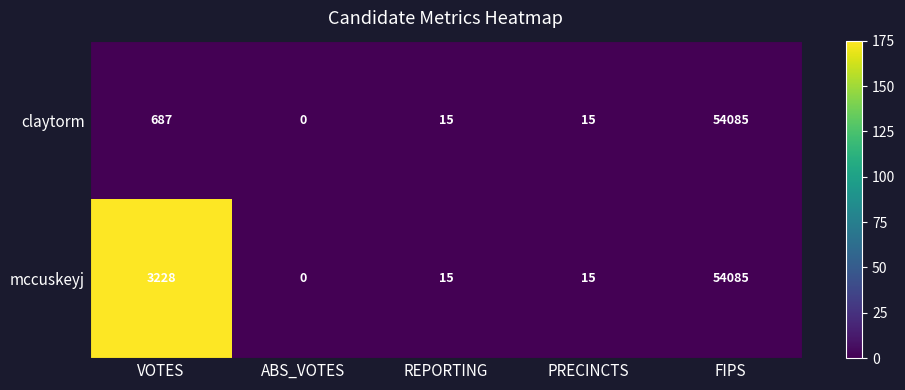

Reading right to left, what are all the values shown in this chart?

claytorm: 54085	15	15	0	687
mccuskeyj: 54085	15	15	0	3228